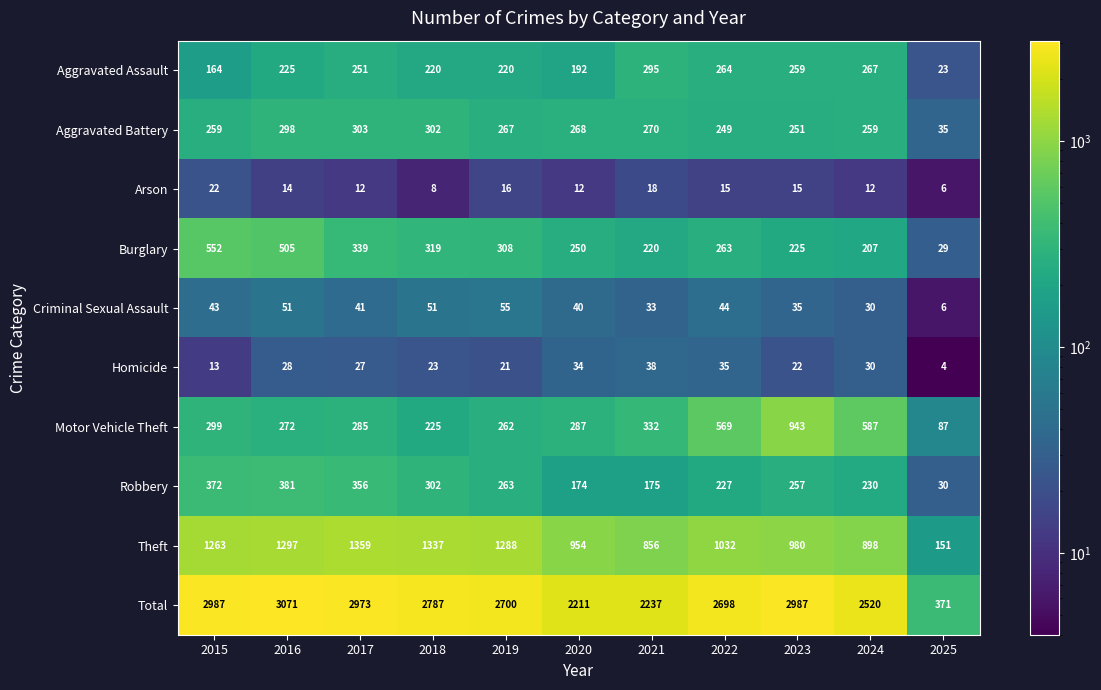

List the series in order of their peak value, lowest first.

Arson, Homicide, Criminal Sexual Assault, Aggravated Assault, Aggravated Battery, Robbery, Burglary, Motor Vehicle Theft, Theft, Total